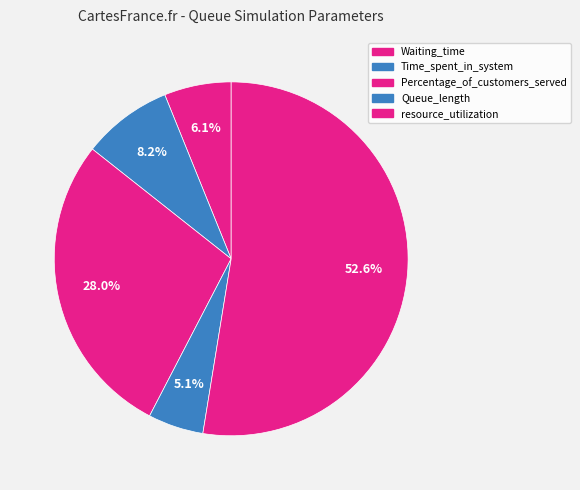

Rank the categories by value from highest to lowest.

resource_utilization, Percentage_of_customers_served, Time_spent_in_system, Waiting_time, Queue_length